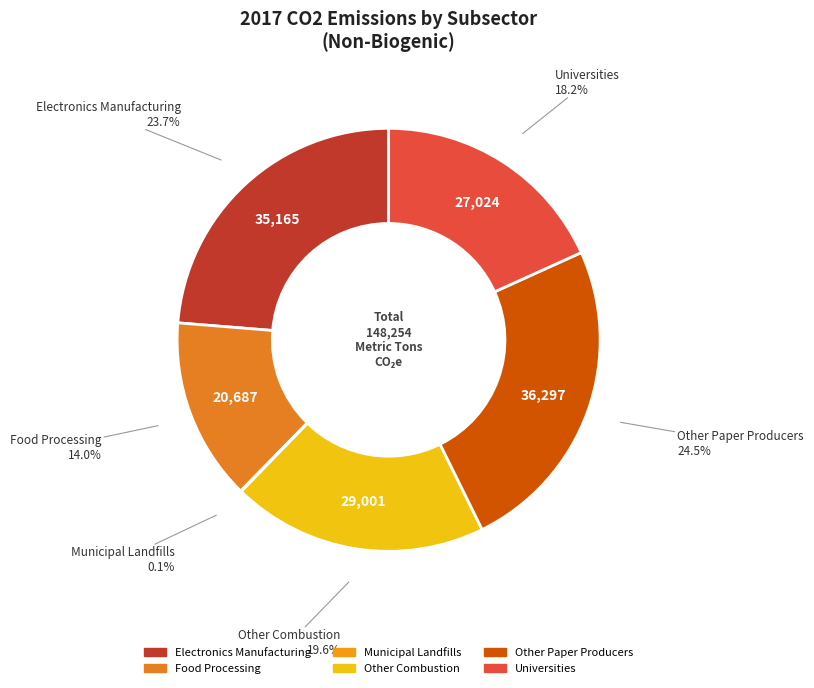

Which category has the biggest portion of the pie?

Other Paper Producers